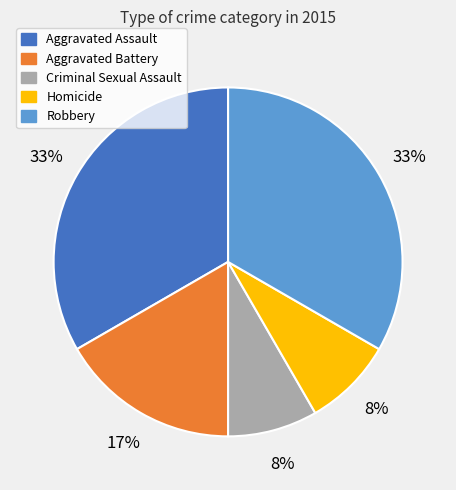

To the nearest percent, what is the average slice percentage?

20%